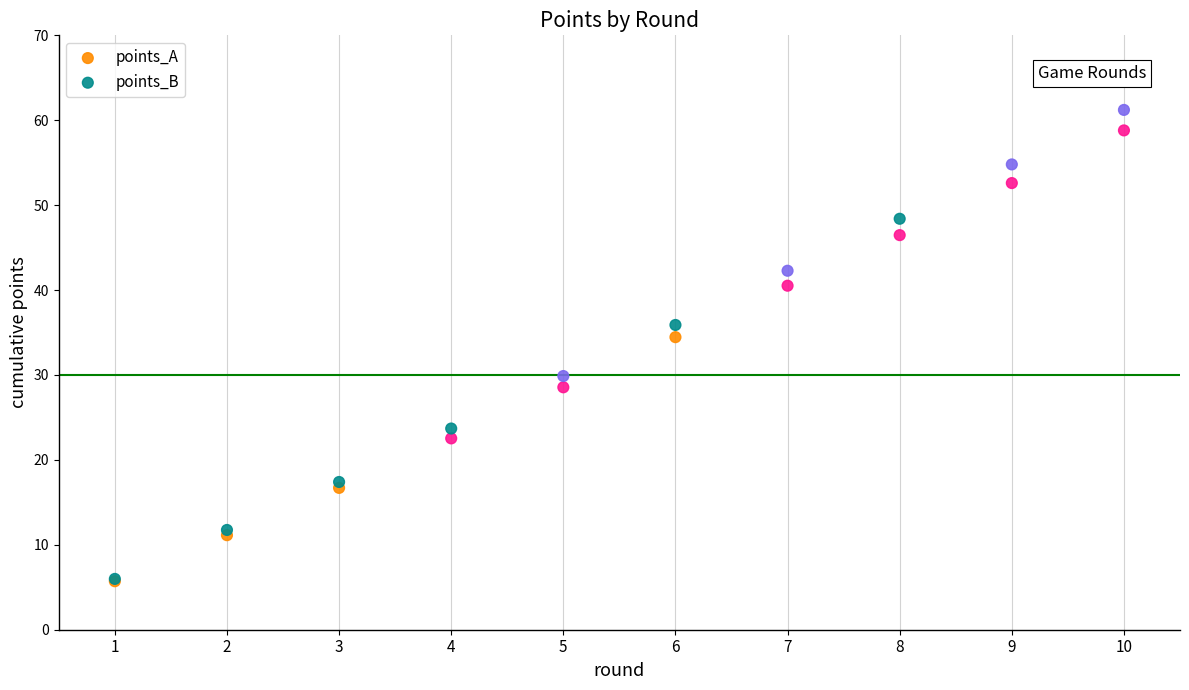

Across all series, what Y value is closest to 33?

34.5